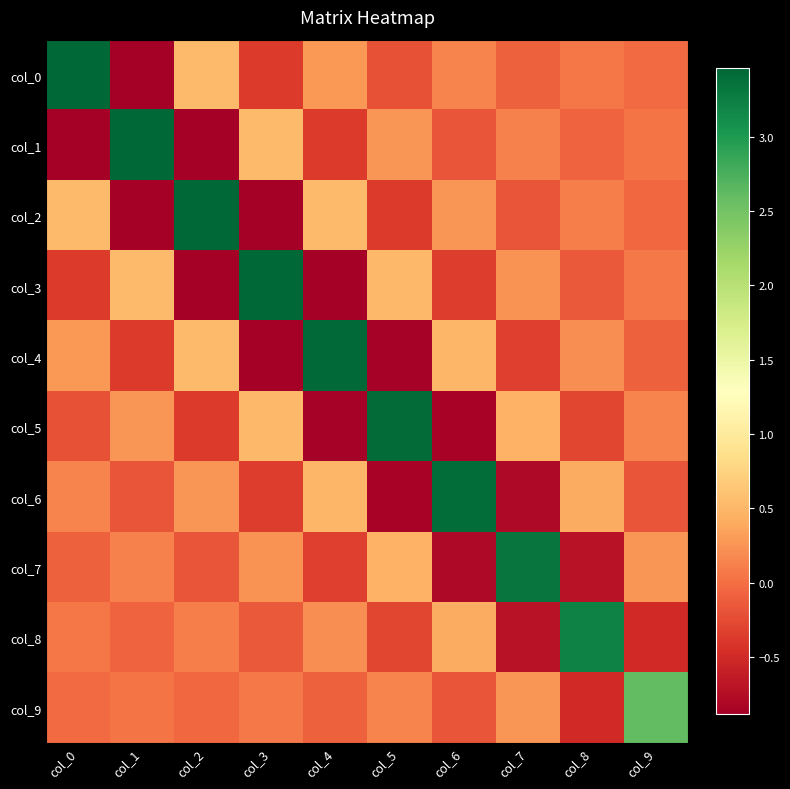

How many distinct data groups are displayed?

10